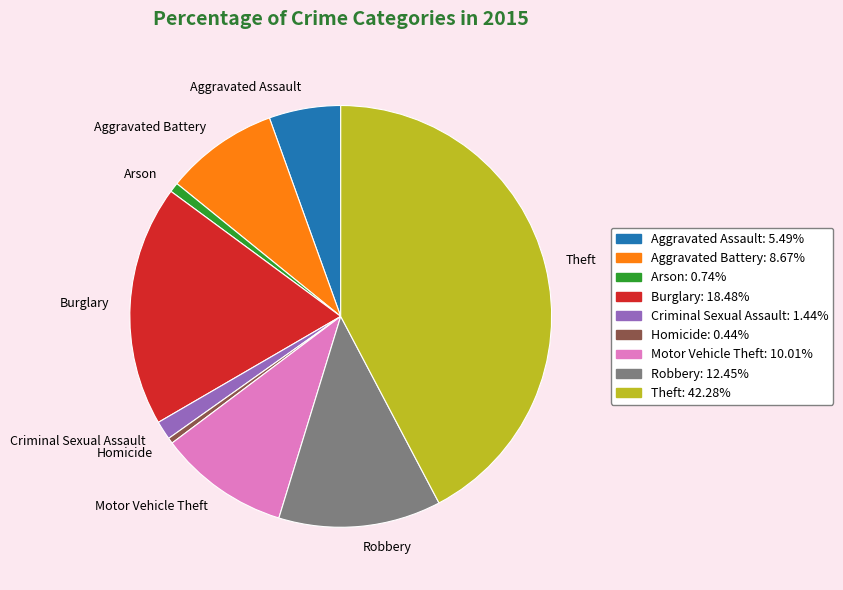

How many slices are in this pie chart?

9